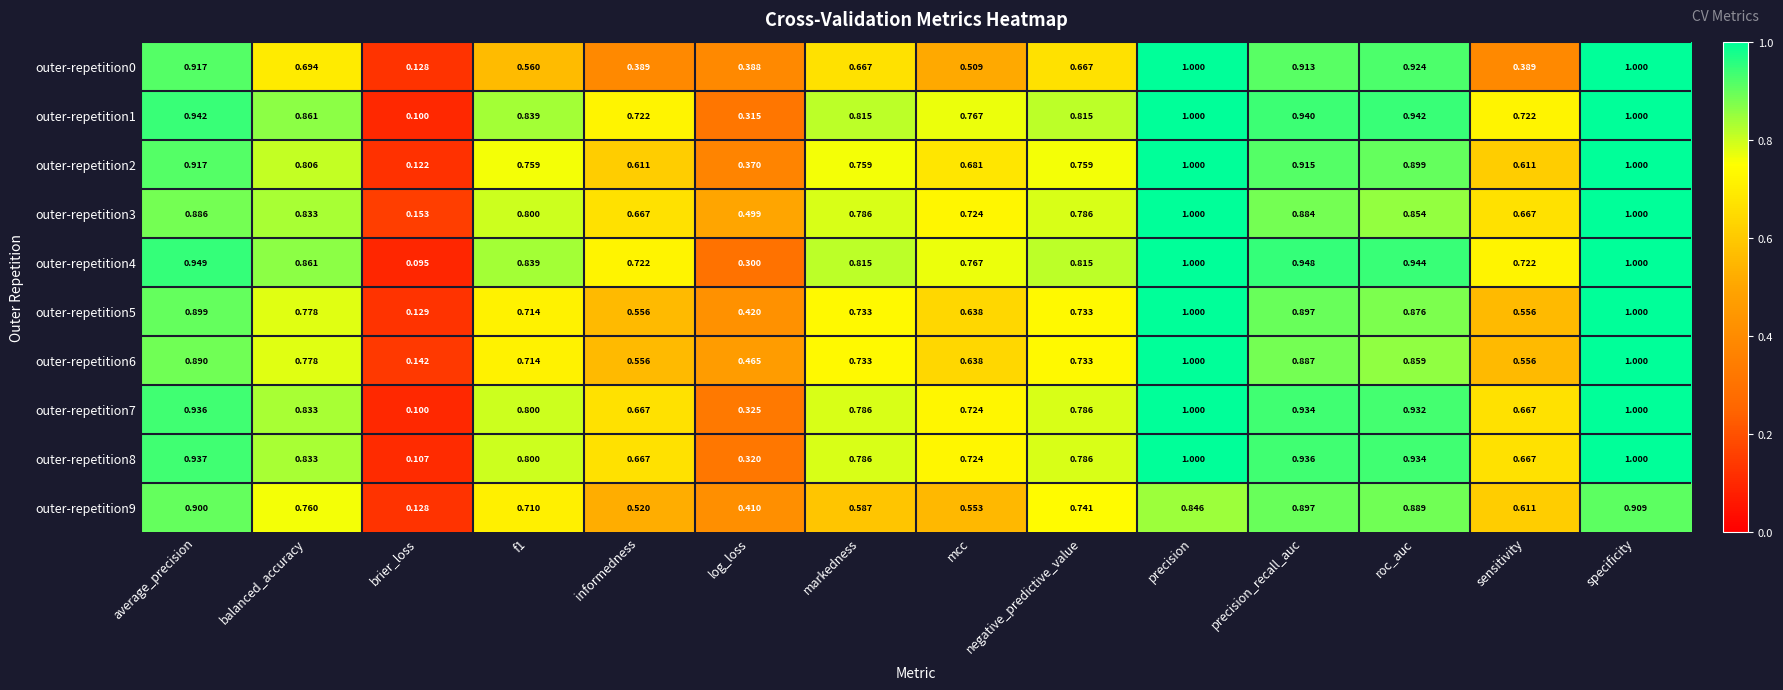

Where is outer-repetition4 nearest to the value 0?

brier_loss